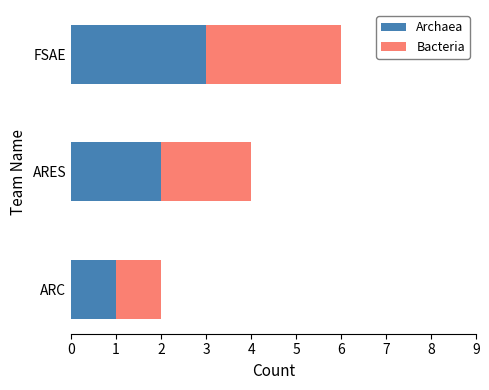

How many distinct data groups are displayed?

2